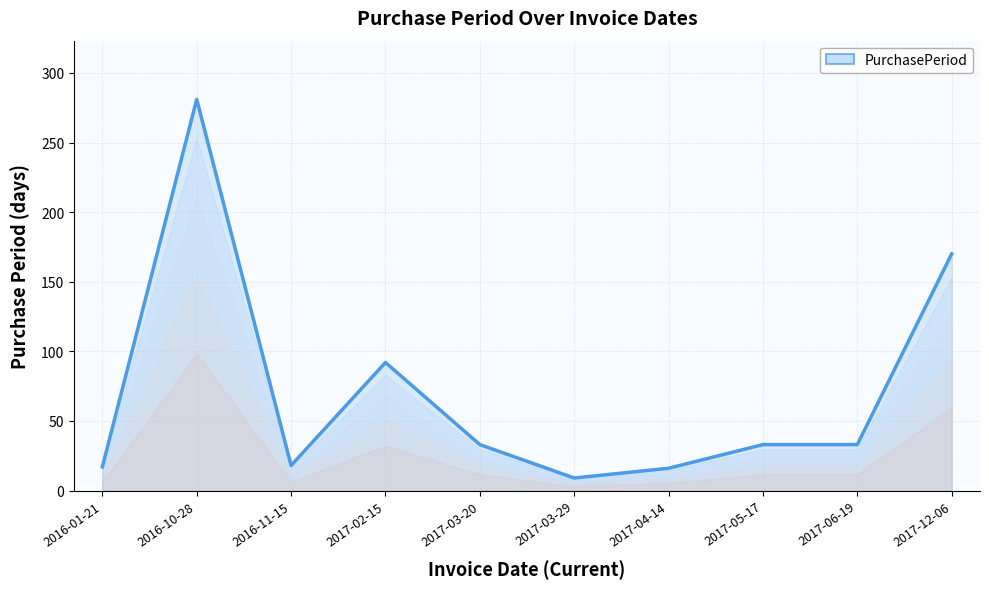

What is the ratio of the value at 2017-05-17 to the value at 2017-03-20?

1.0